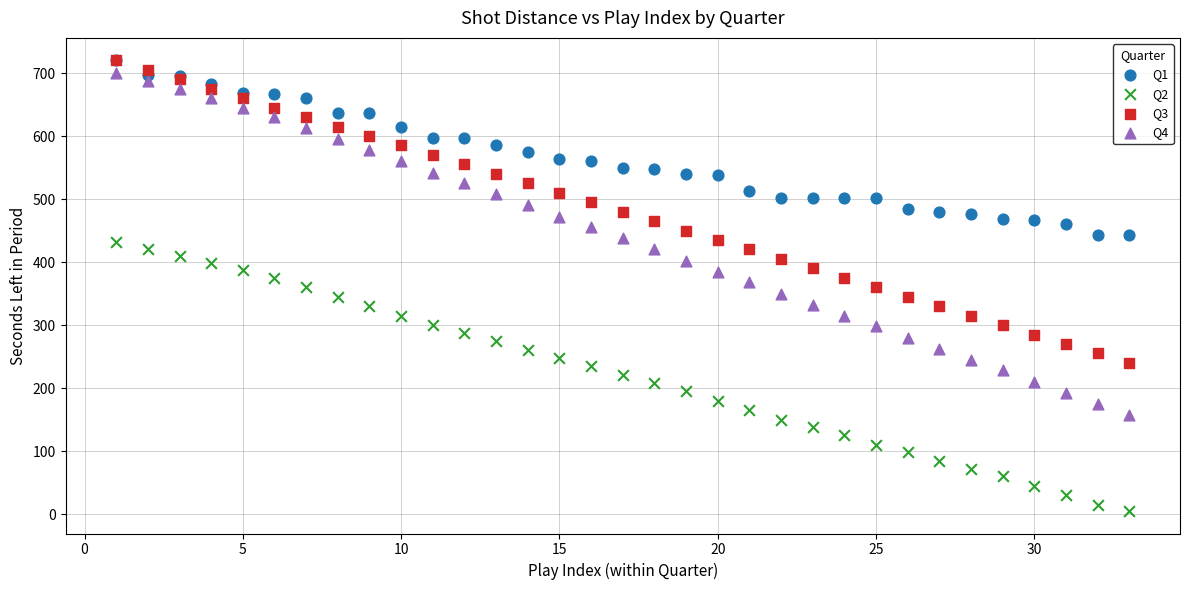

Which series contains the lowest Y value?

Q2